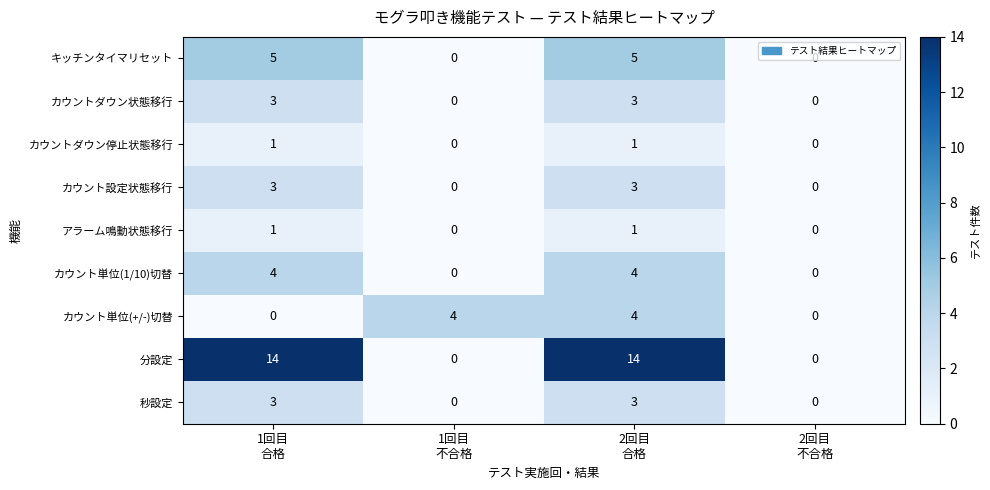

How many data points in カウントダウン状態移行 are less than 3?

2